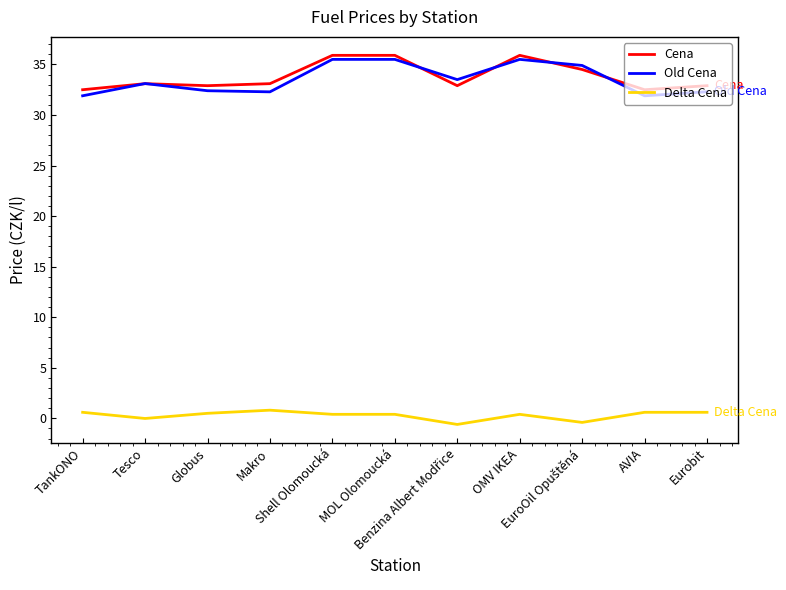

Does the chart have visible grid lines?

No